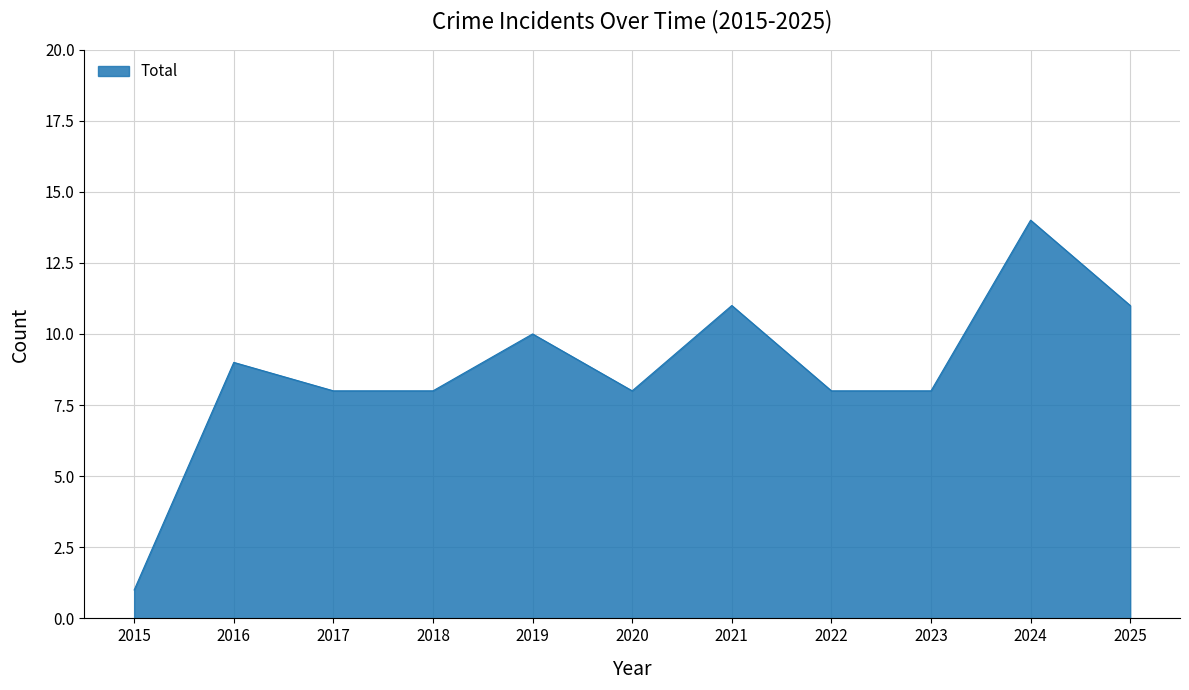

Is it true that the value at 2017 is 8?

True